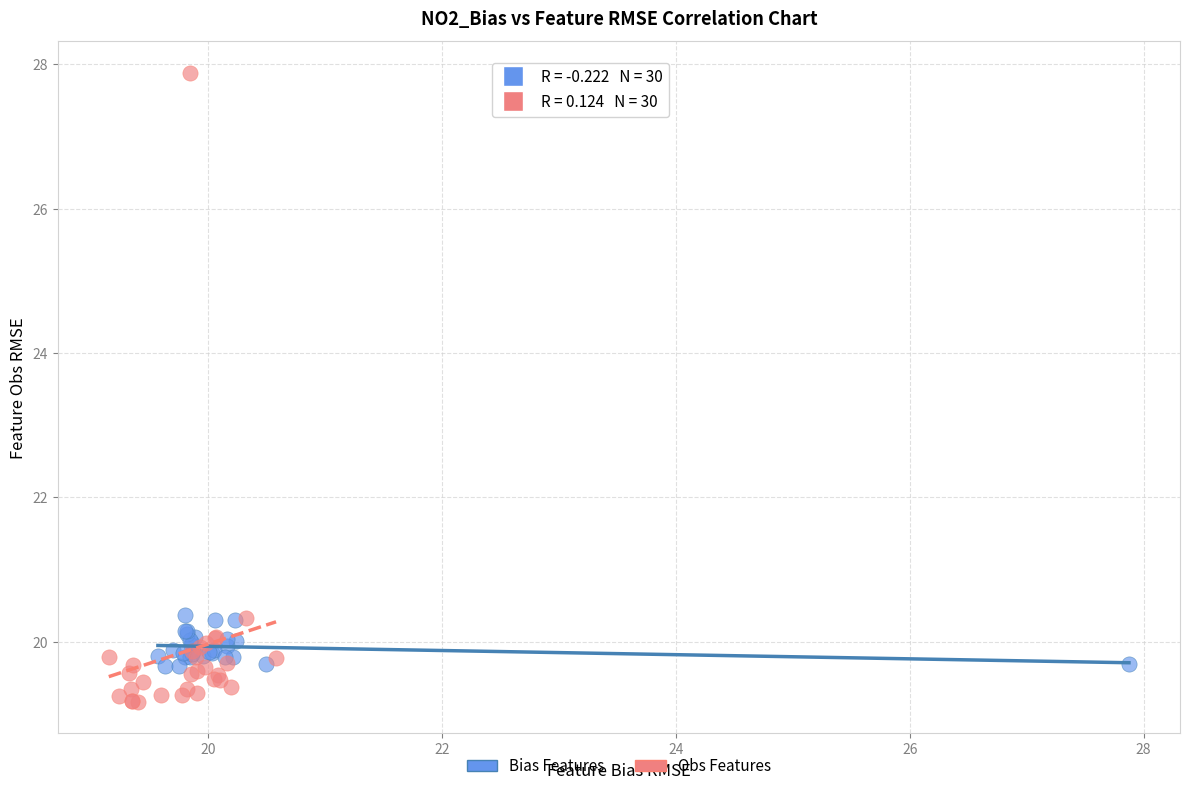

Which series has the largest Y range (max minus min)?

Obs Features